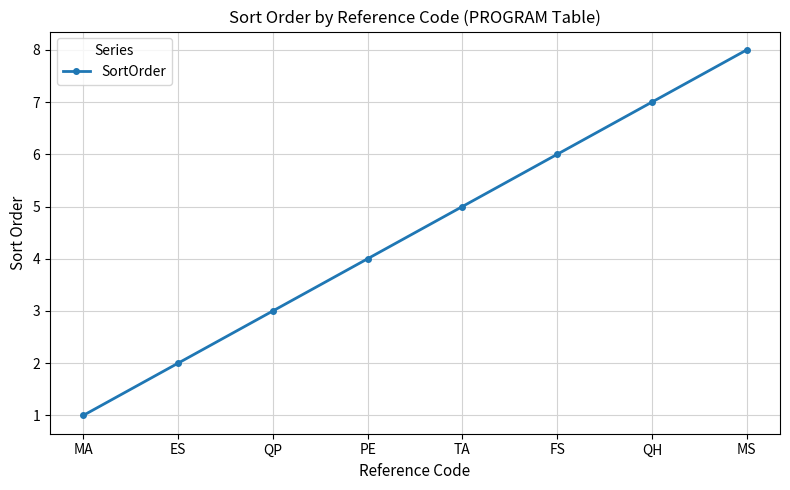

What is the value of the 7th point from the left?

7